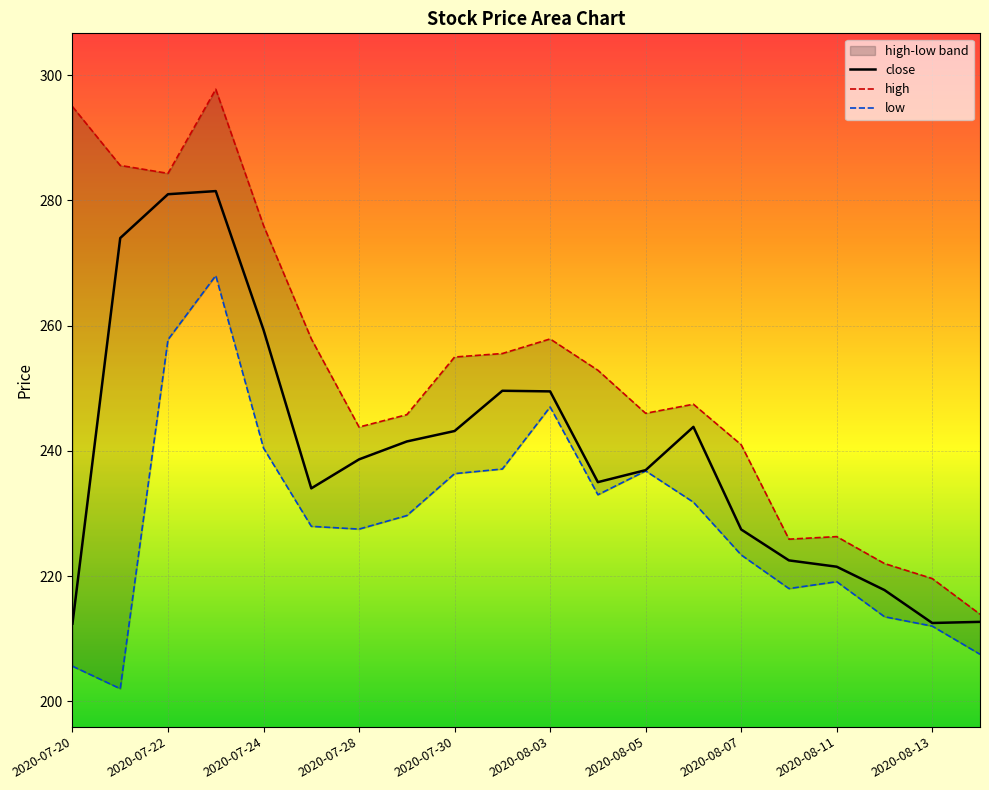

The high series shows 276.0 at 2020-07-24. True or false?

True